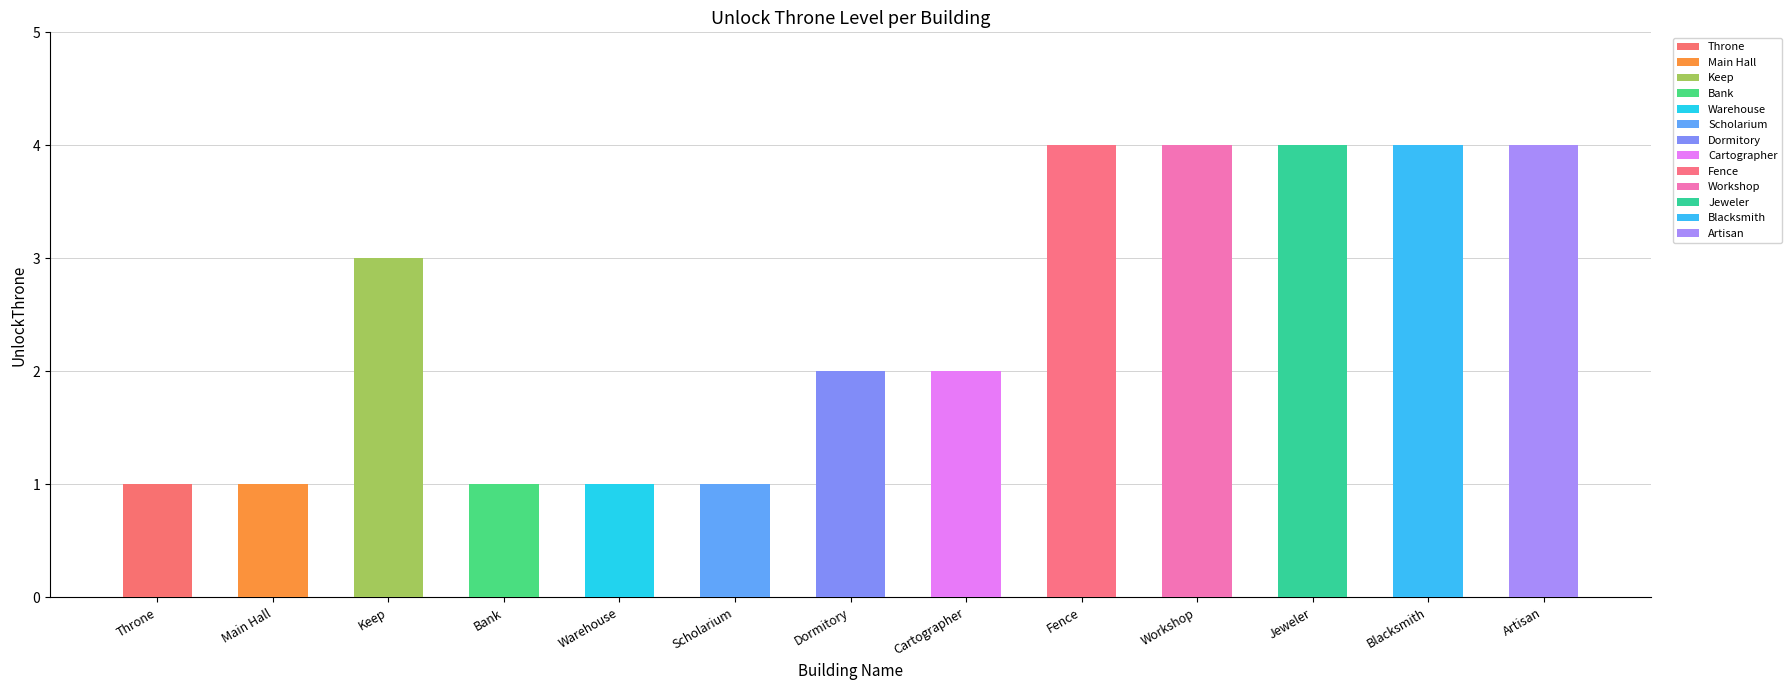

The chart shows a value of 1 at Throne. True or false?

False